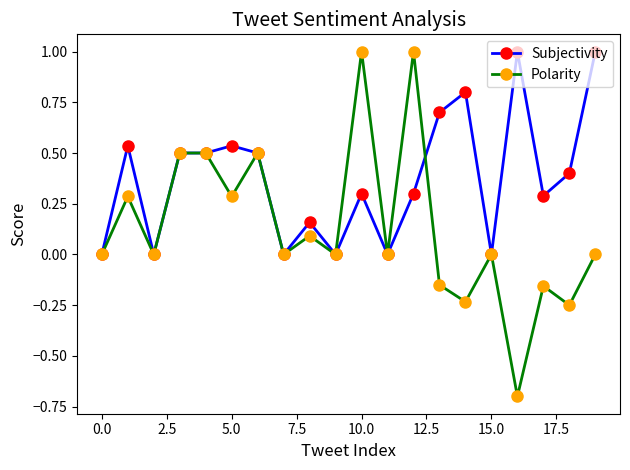

True or false: Subjectivity has more than 2 interior local peaks.

True